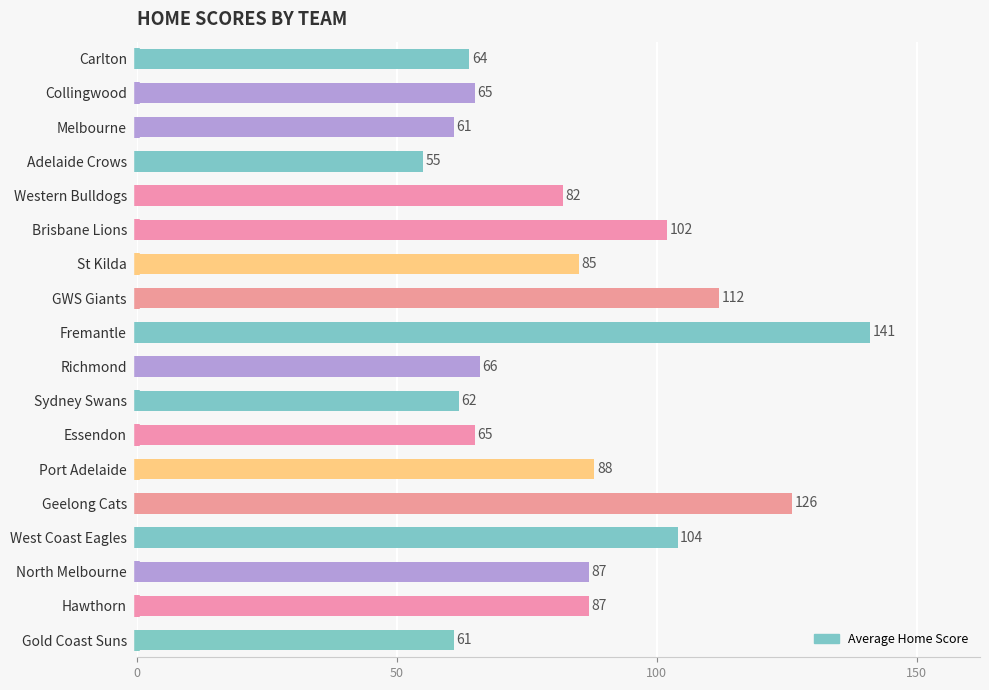

What is the value of the 7th bar from the top?

85